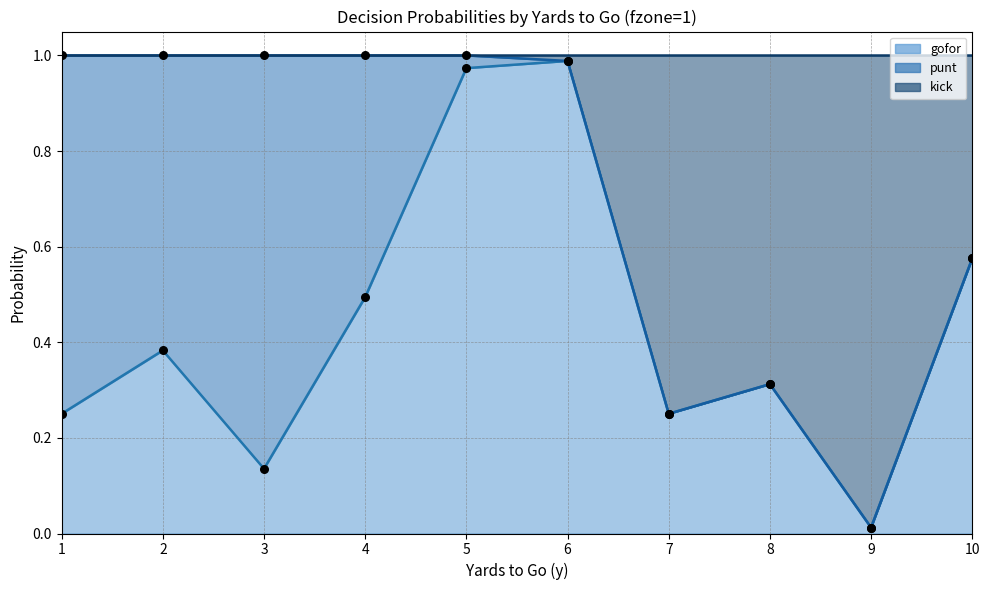

Is it true that gofor equals 0.2 at 10?

False